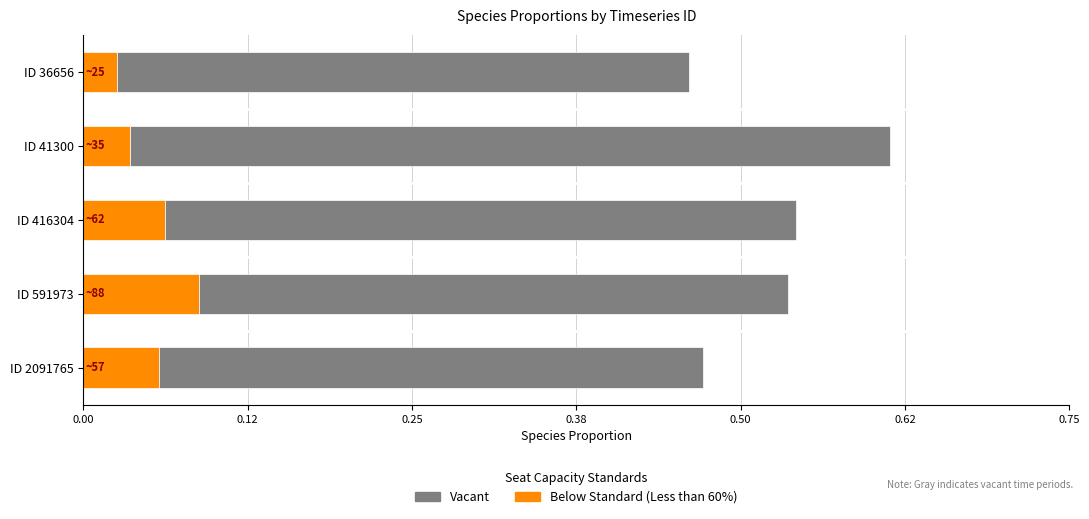

Which category has the highest value in the Below Standard (Less than 60%) series?

ID 591973